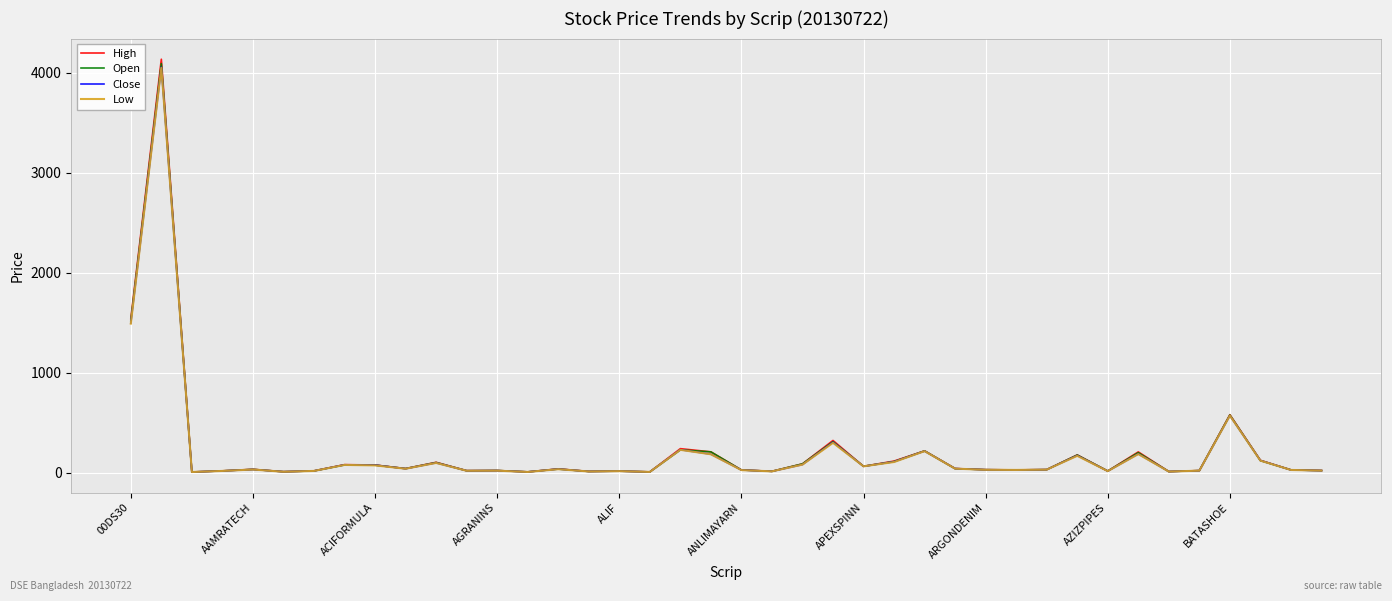

Which series has the widest spread of values?

High